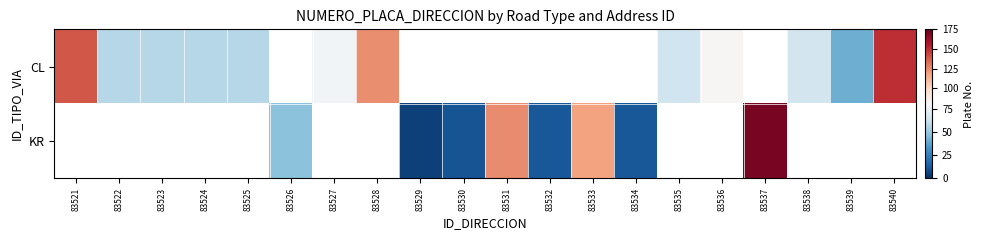

Is the value of CL at 83534 greater than the value of KR at 83529?

No